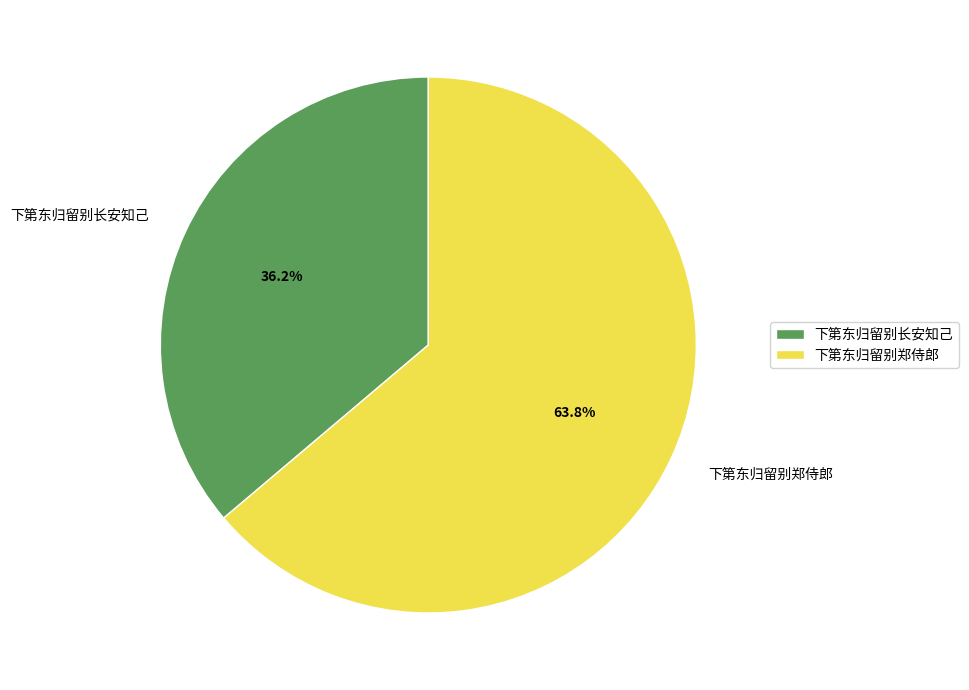

Which has a higher value, 下第东归留别郑侍郎 or 下第东归留别长安知己?

下第东归留别郑侍郎